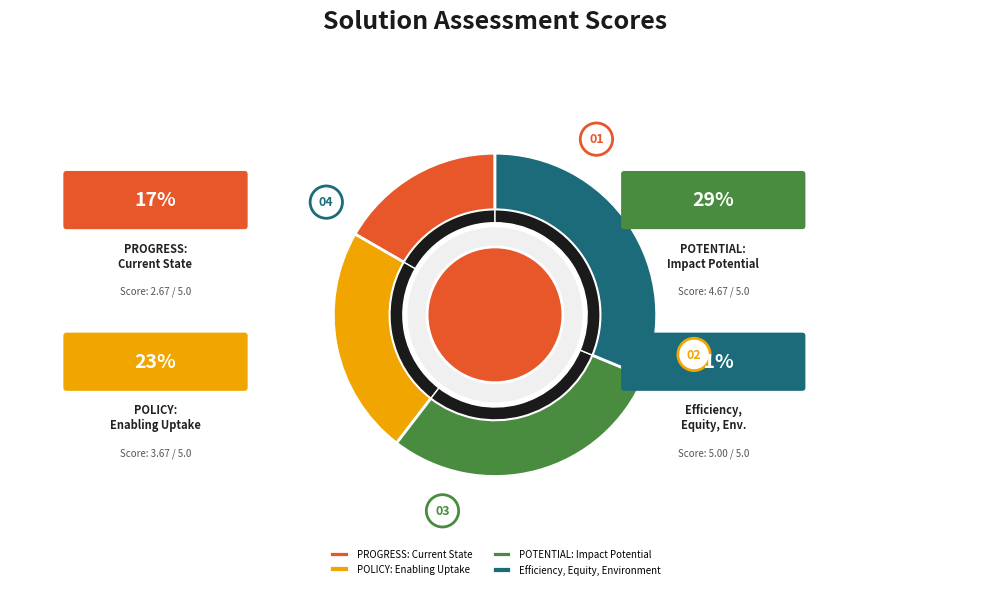

Is it true that Efficiency, Equity, Environment is 31% of the pie?

True